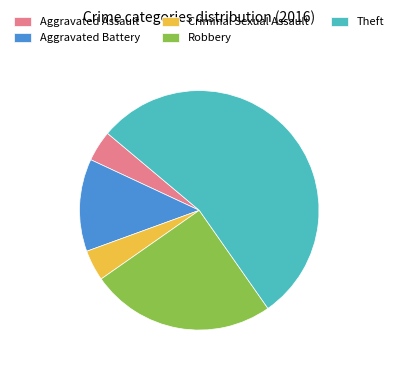

Does Robbery account for over 50% of the chart?

No